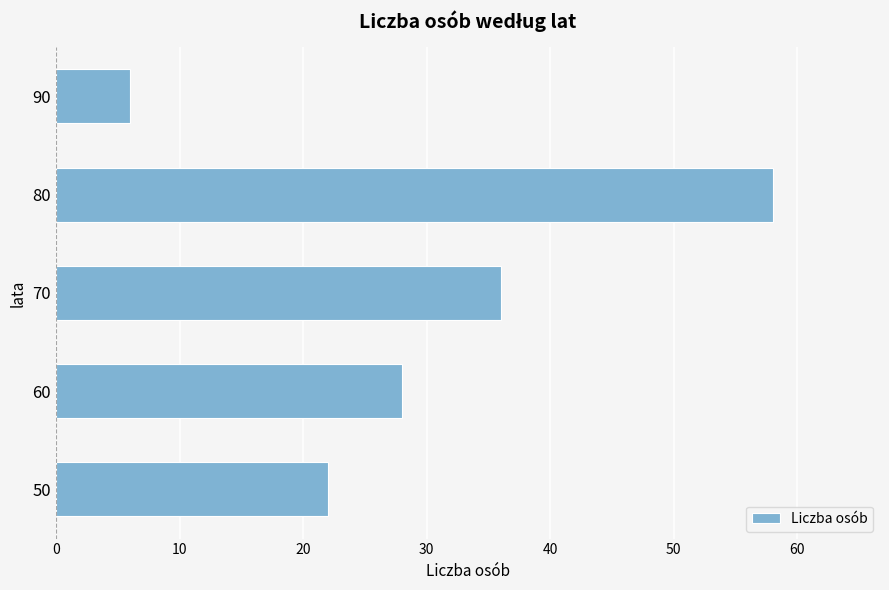

How many series are shown in this chart?

1